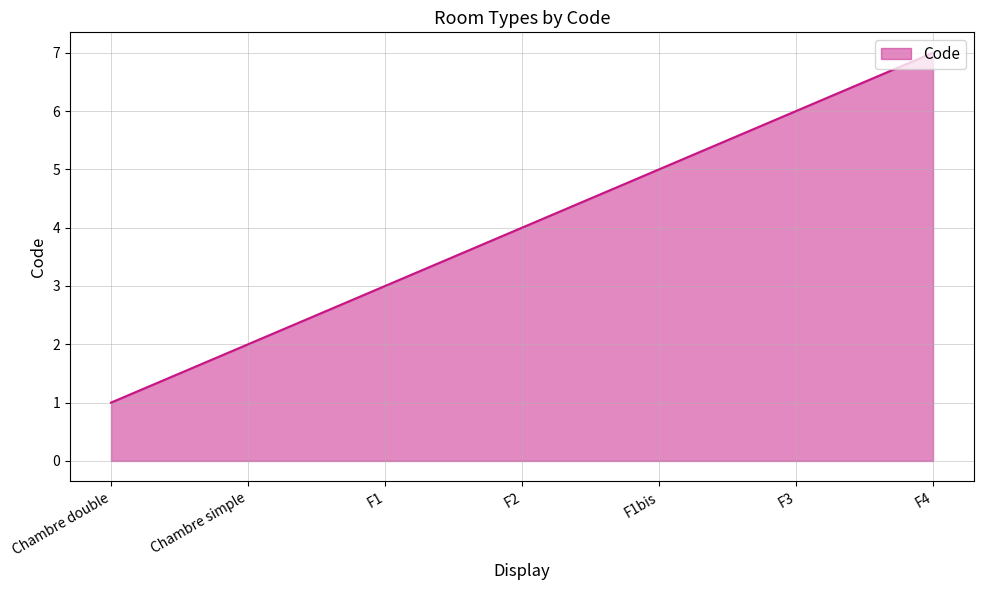

How many lines are shown in the chart?

1